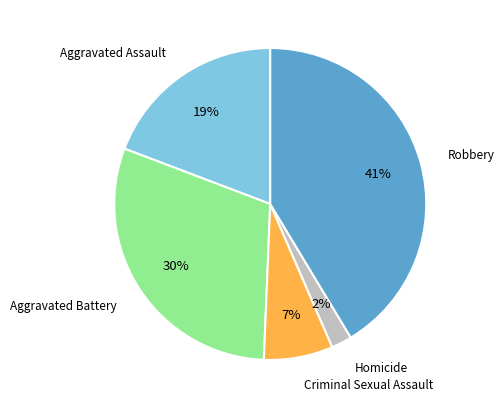

Is it true that Robbery is 41% of the pie?

True